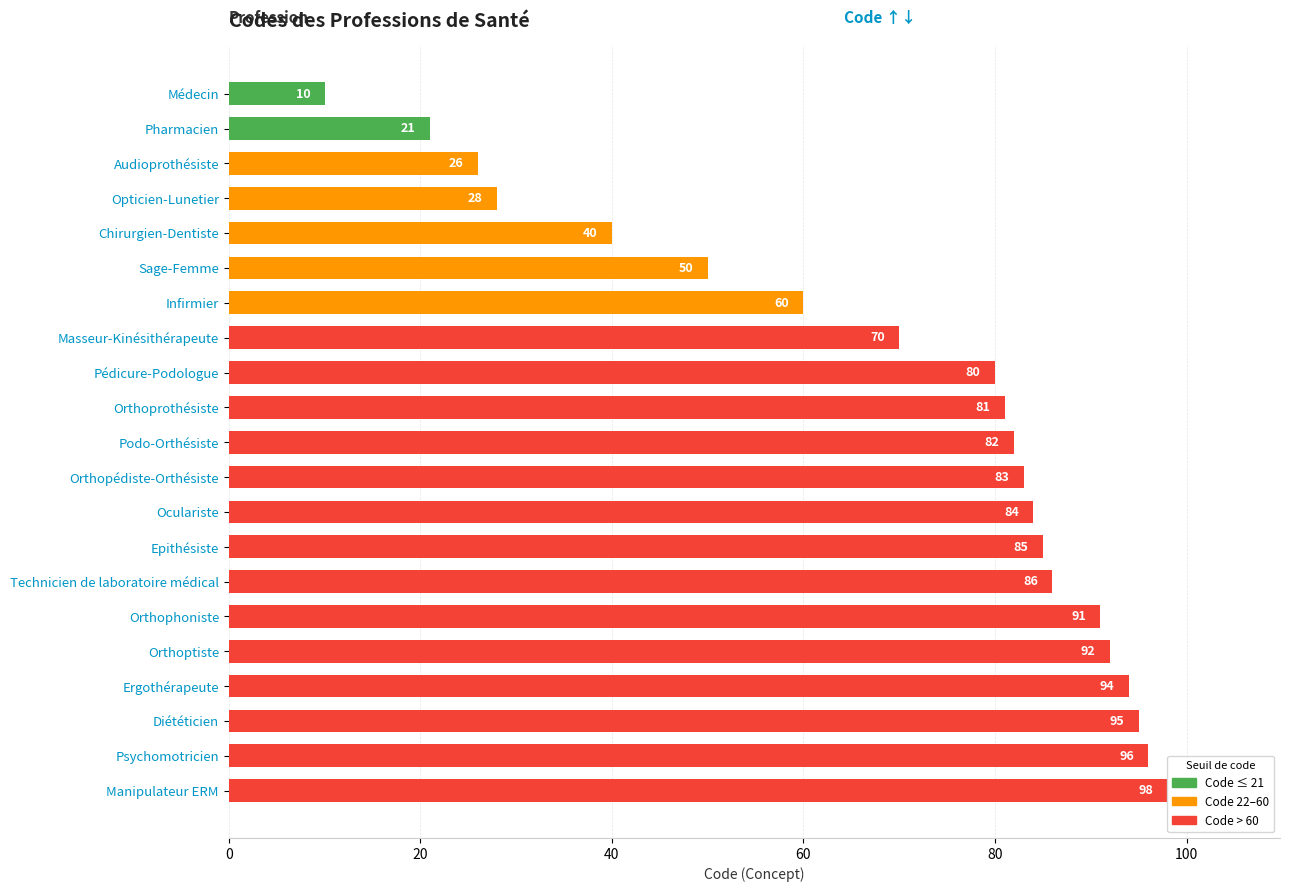

The chart shows a value of 53 at Epithésiste. True or false?

False